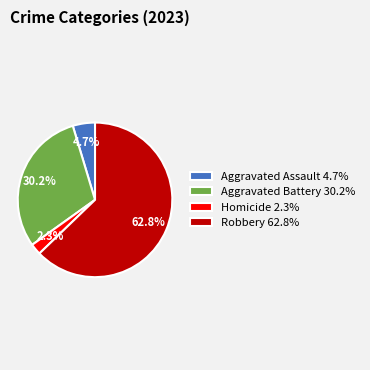

Rank the categories by value from highest to lowest.

Robbery 62.8%, Aggravated Battery 30.2%, Aggravated Assault 4.7%, Homicide 2.3%